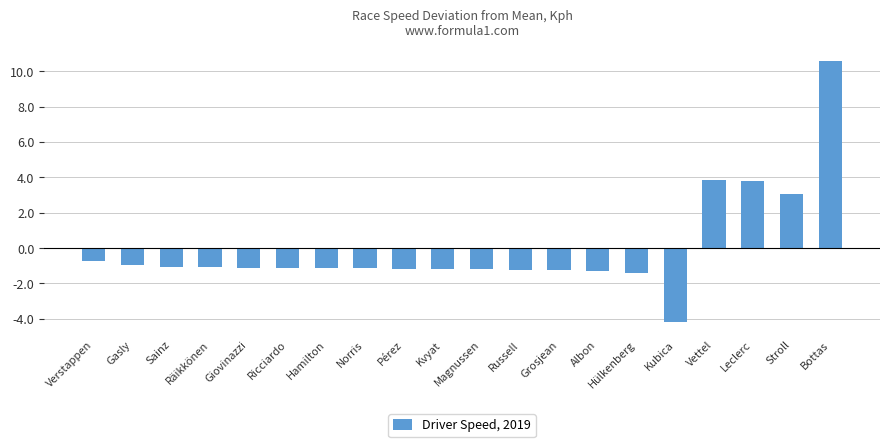

What position from the left is Verstappen?

1